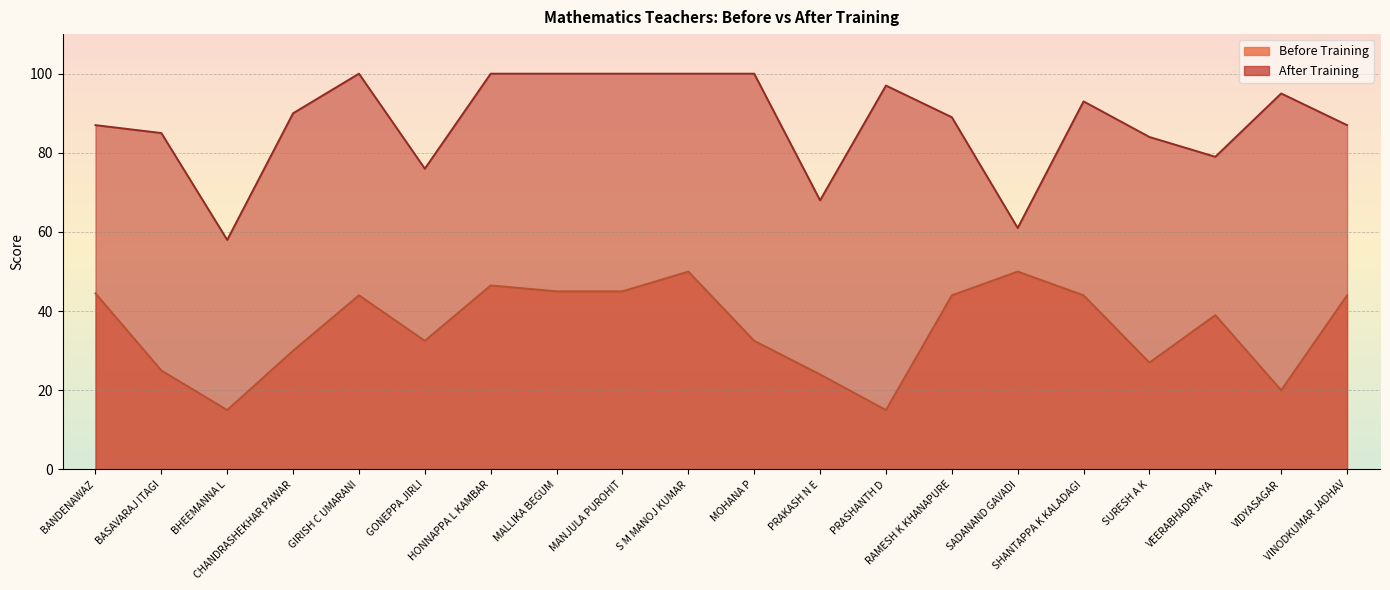

True or false: After Training has a value of 39.4 at HONNAPPA L KAMBAR.

False